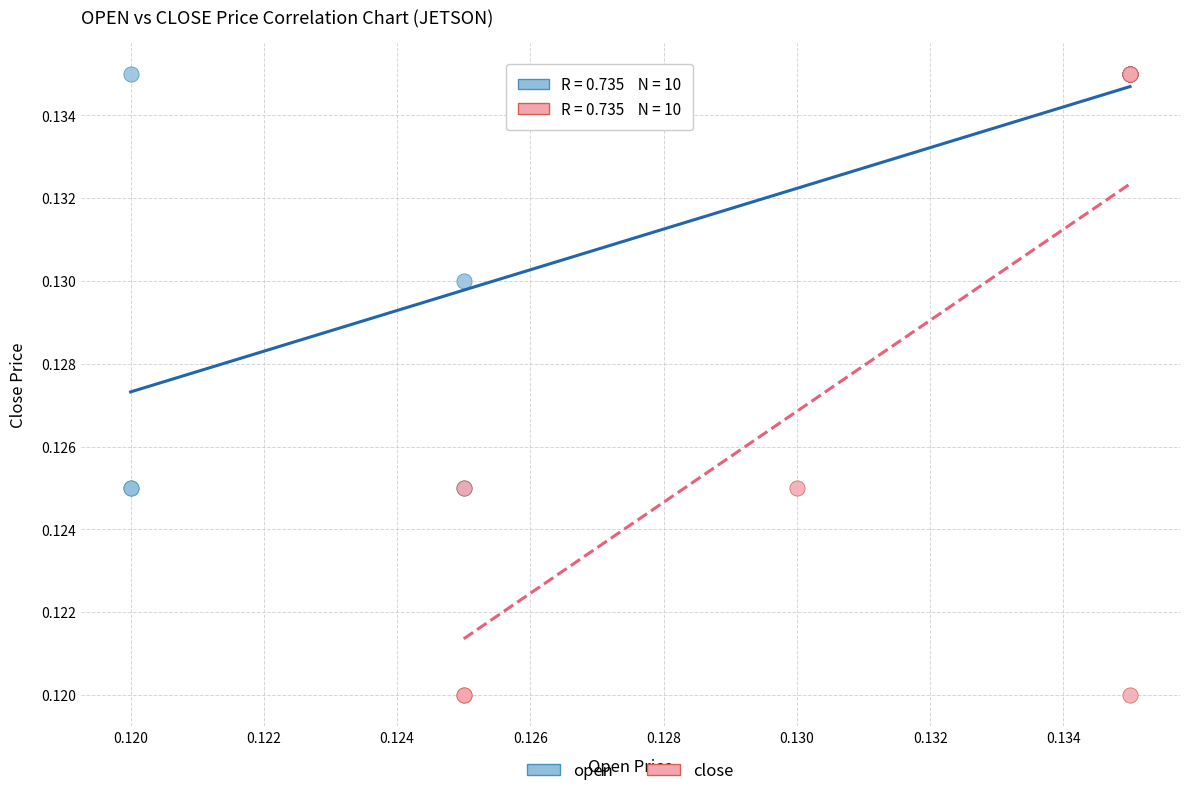

Which series has the largest Y range (max minus min)?

close